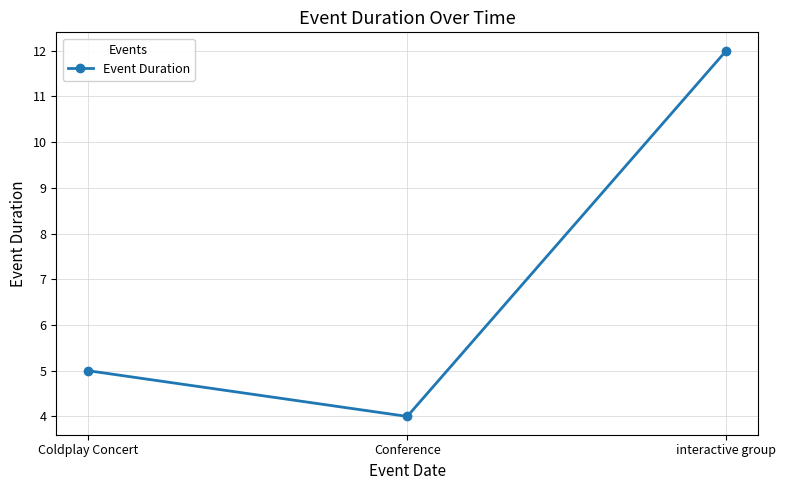

What is the average value?

7